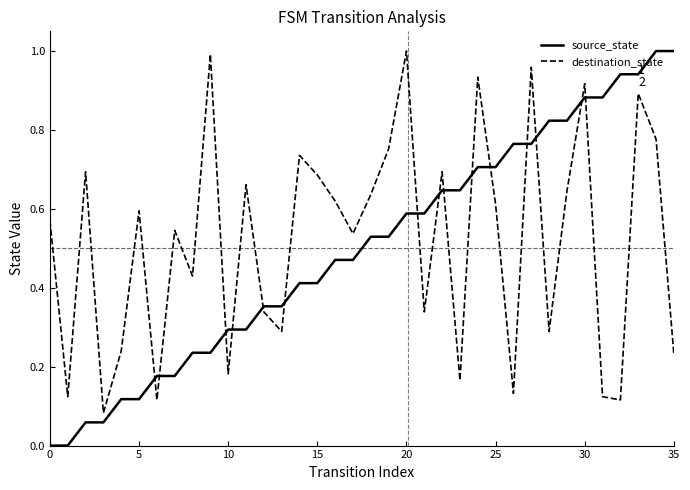

After their last crossing, which series has the higher values: source_state or destination_state?

source_state